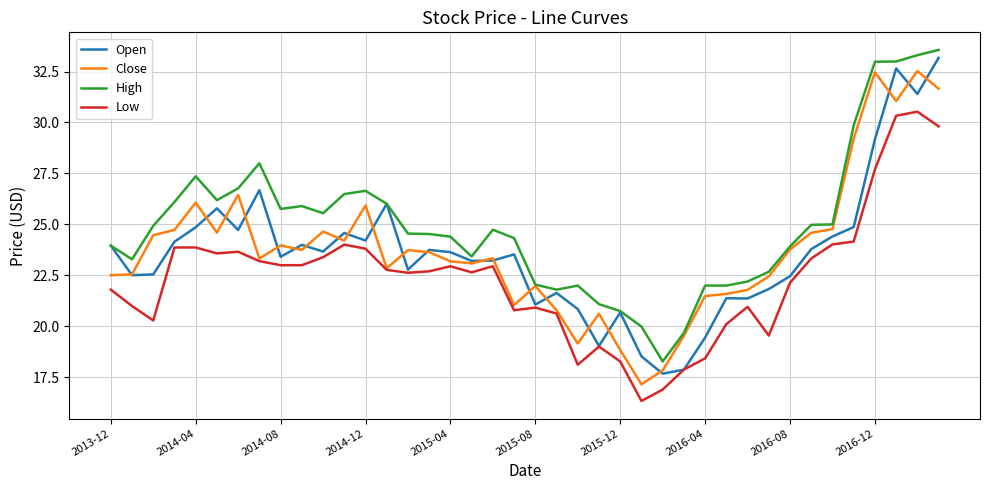

Which series has the largest total across all categories?

High